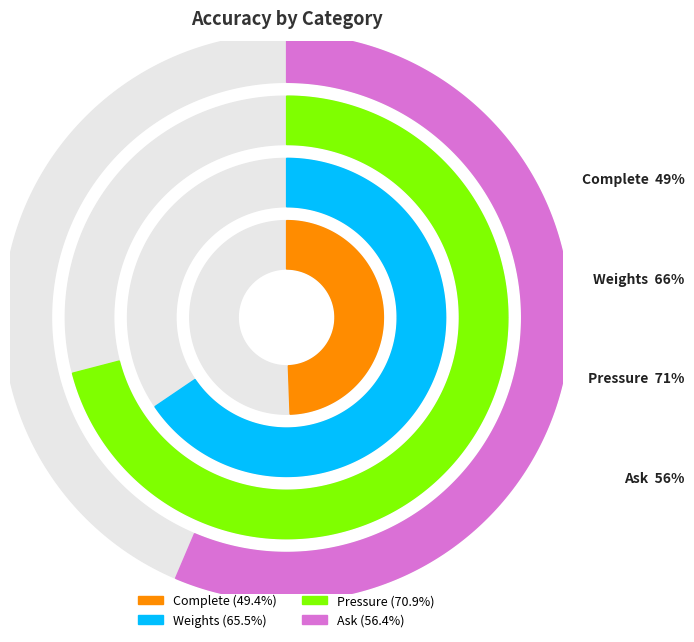

Does any single category account for the majority?

No